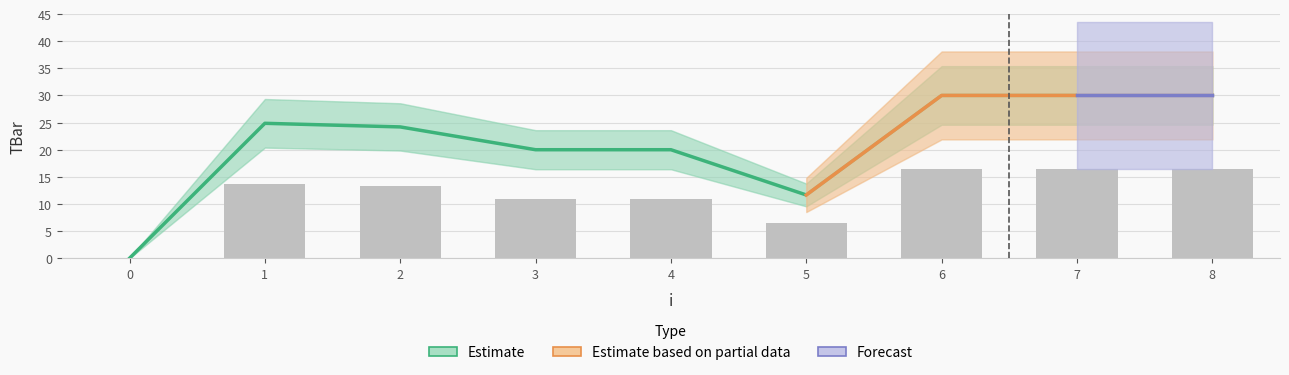

What is the sum of all values?

104.9